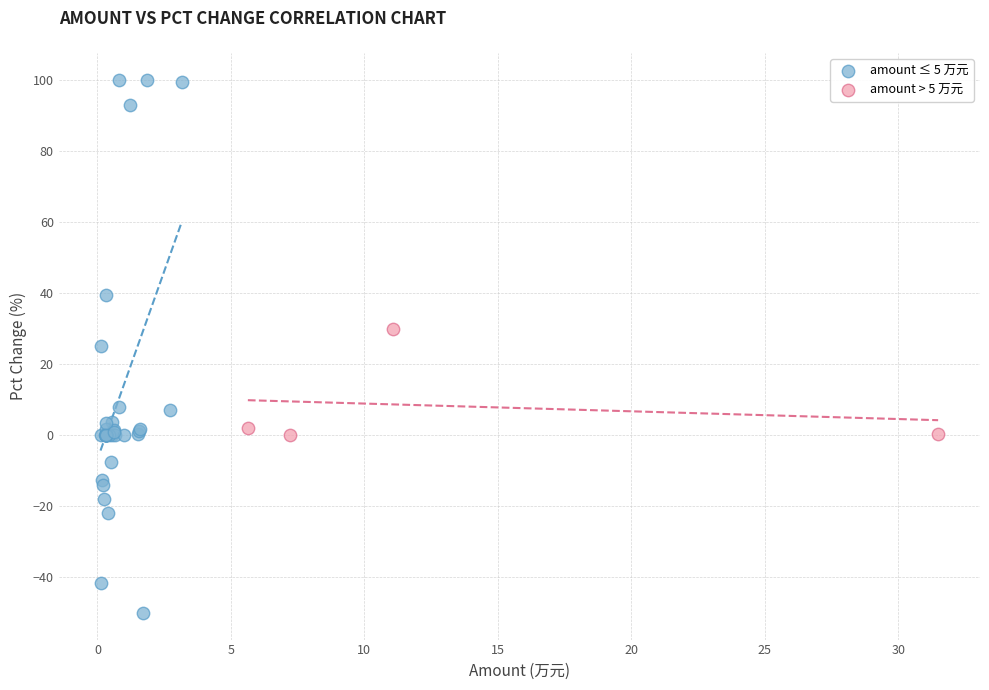

Which series reaches the minimum Y coordinate?

amount ≤ 5 万元